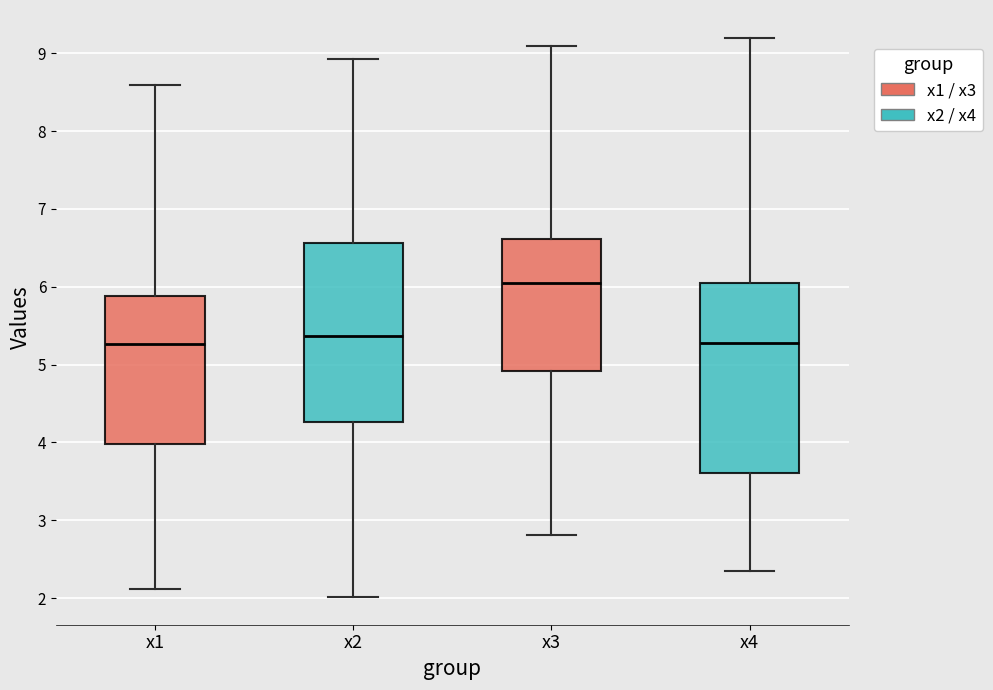

Which box is the tallest, from its lower edge to its upper edge?

x4